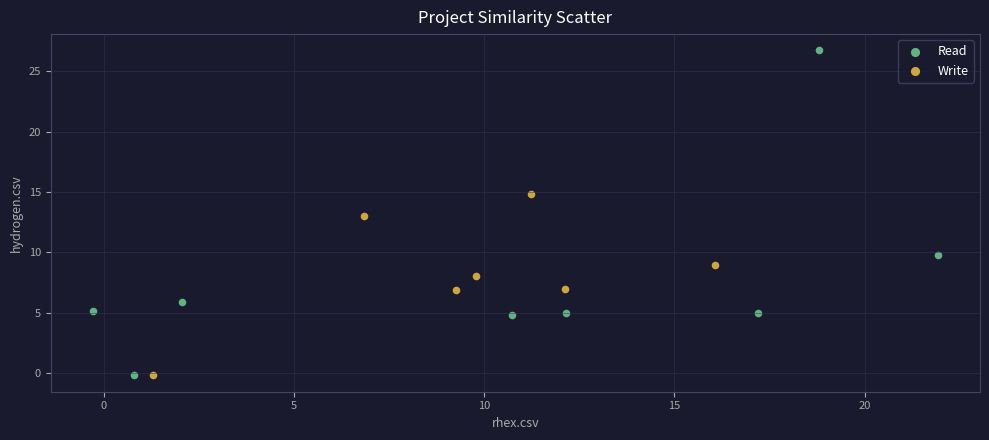

Which series has the largest Y range (max minus min)?

Read